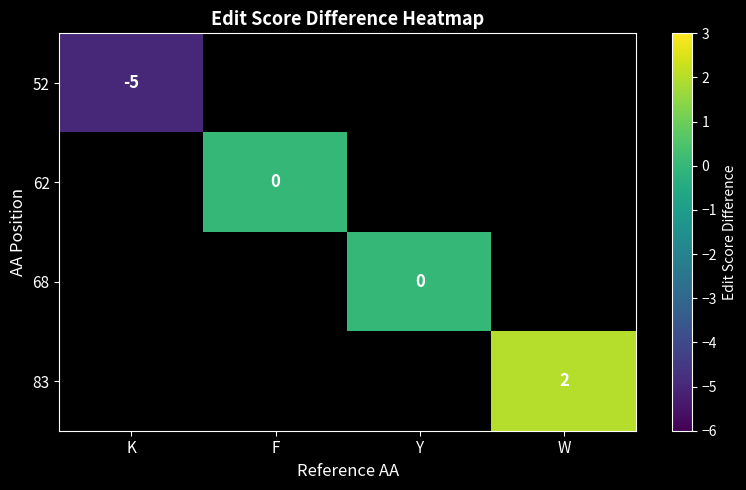

True or false: 83 has a value of 2 at W.

True